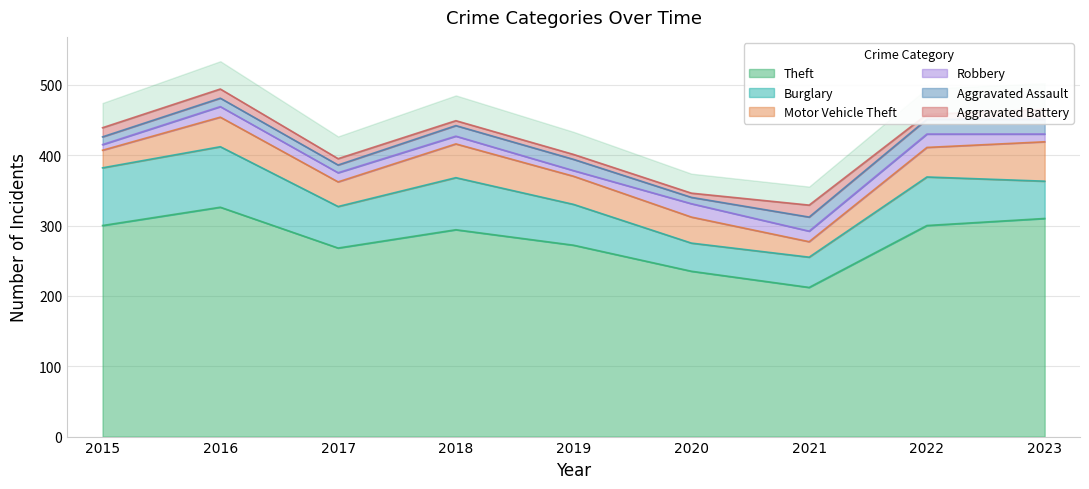

What is the spread (max minus min) of values at 2022?

293